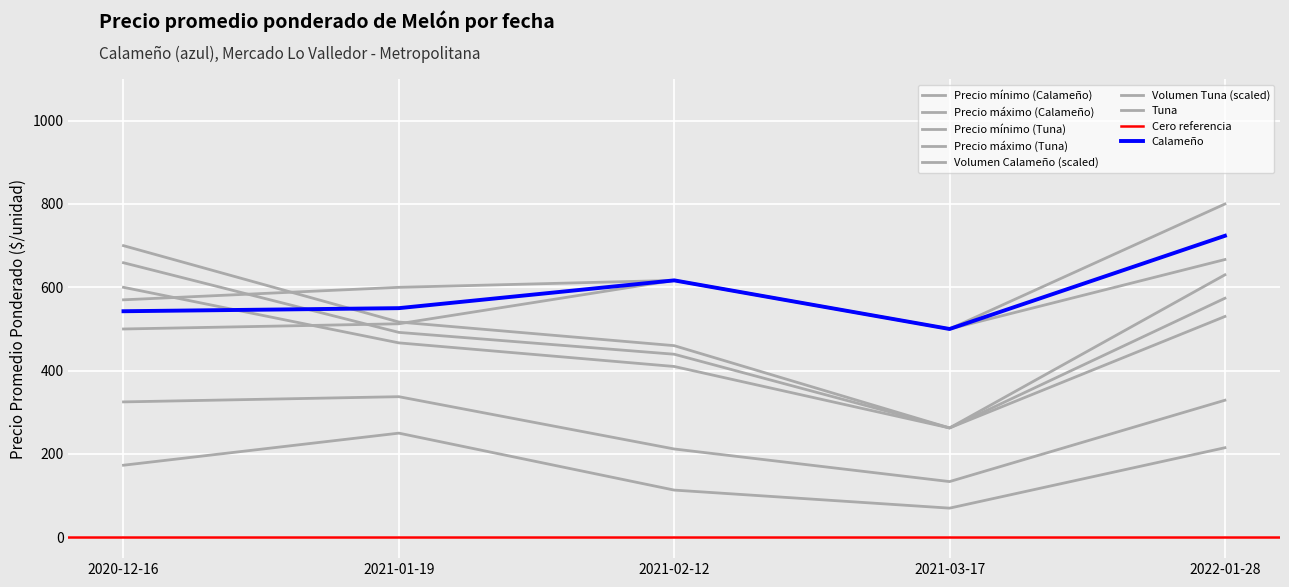

How many interior local peaks does the Precio máximo (Calameño) series have?

1